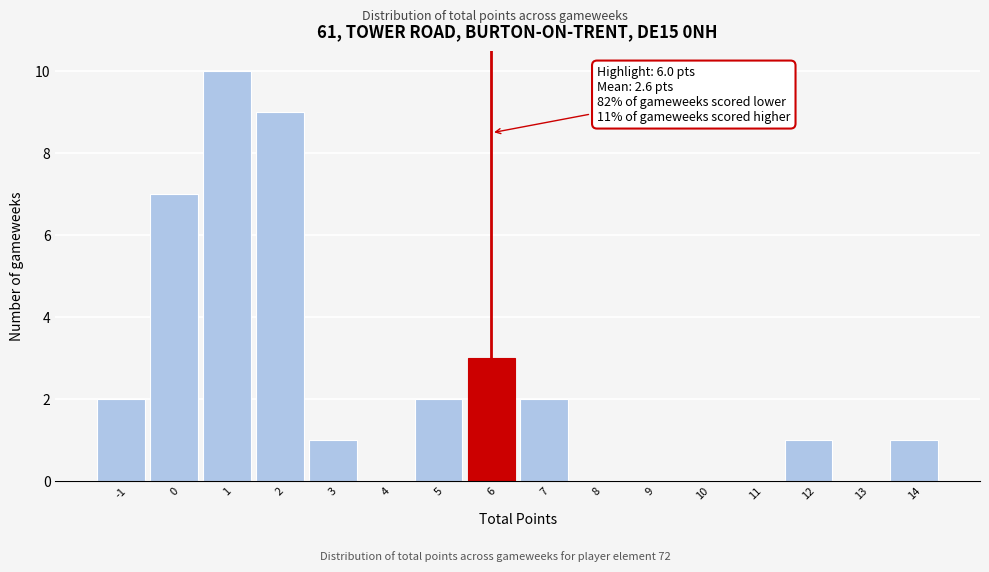

Over which range of the x-axis is the bar tallest?

0.5 to 1.5